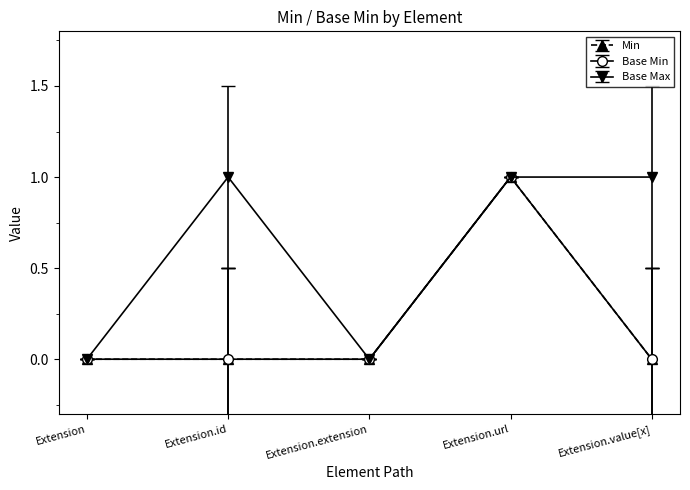

Is this an area chart (filled region under the line)?

No